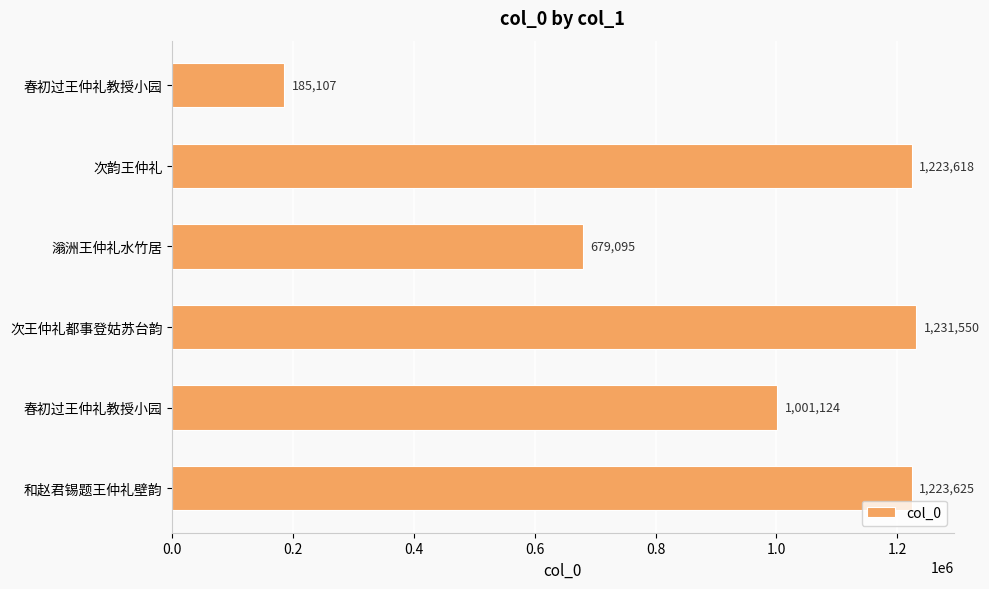

How many bars are there in total?

6